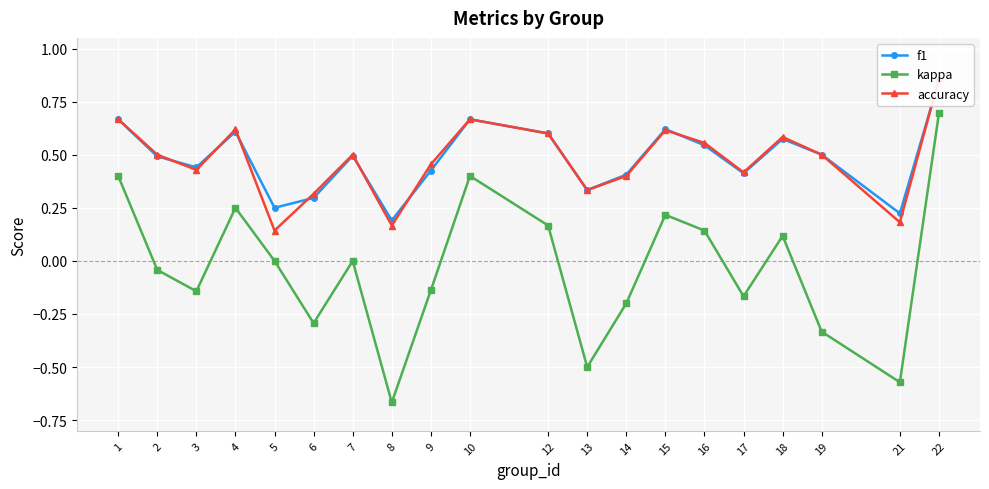

What is the spread (max minus min) of values at 3?

0.6